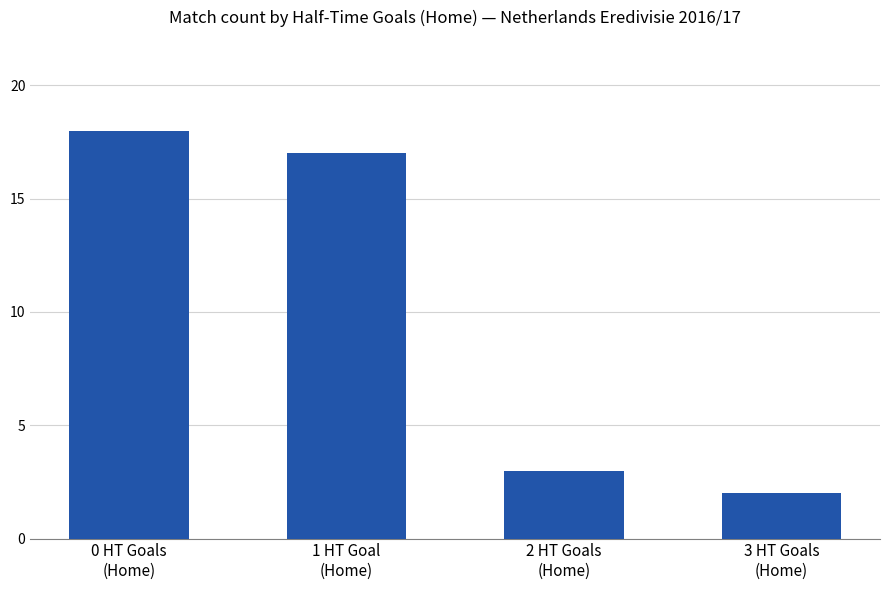

Does the chart contain any negative values?

No